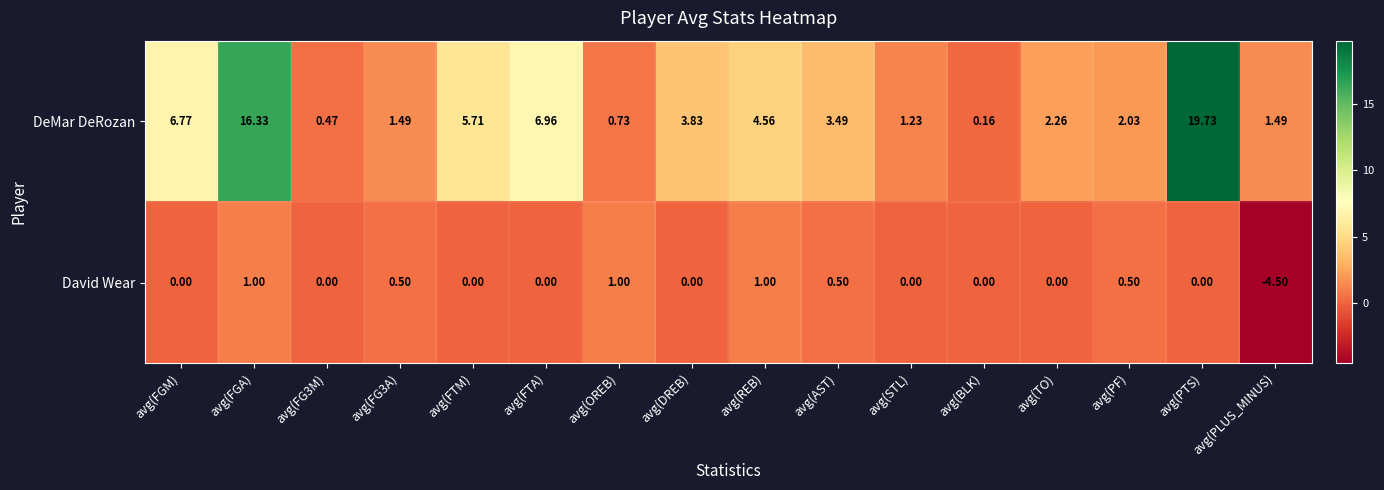

Rank the series by their average value, from lowest to highest.

David Wear, DeMar DeRozan